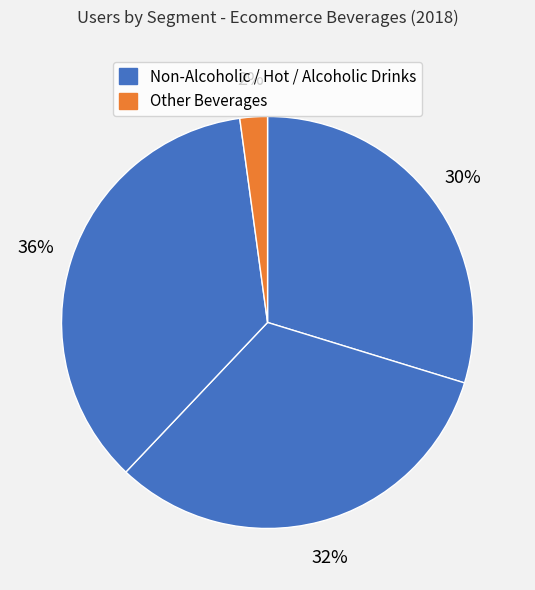

How many slices are in this pie chart?

4